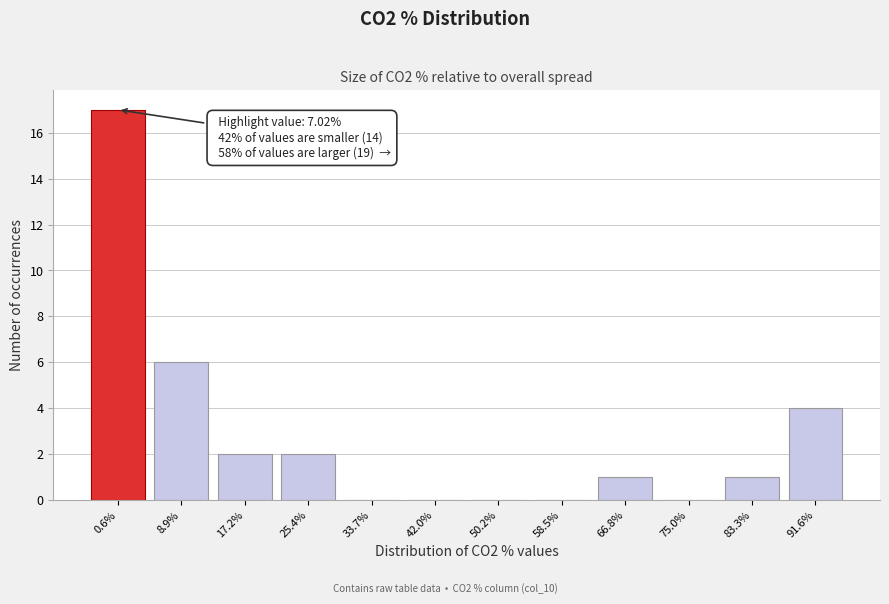

Reading left to right, what are all the values shown in this chart?

0.6%=17	8.9%=6	17.2%=2	25.4%=2	33.7%=0	42.0%=0	50.2%=0	58.5%=0	66.8%=1	75.0%=0	83.3%=1	91.6%=4